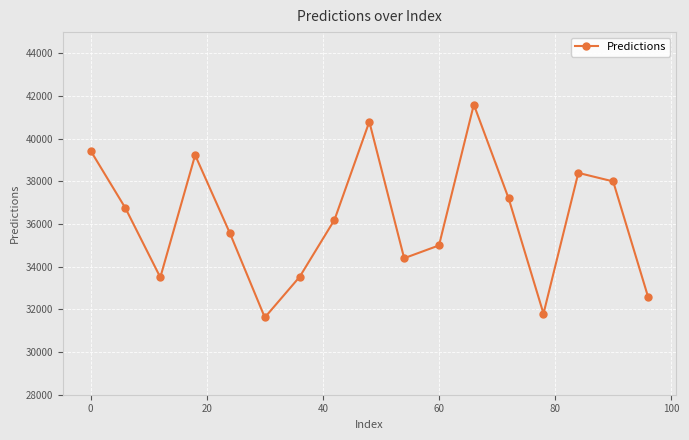

What is the greatest value displayed?

41600.0